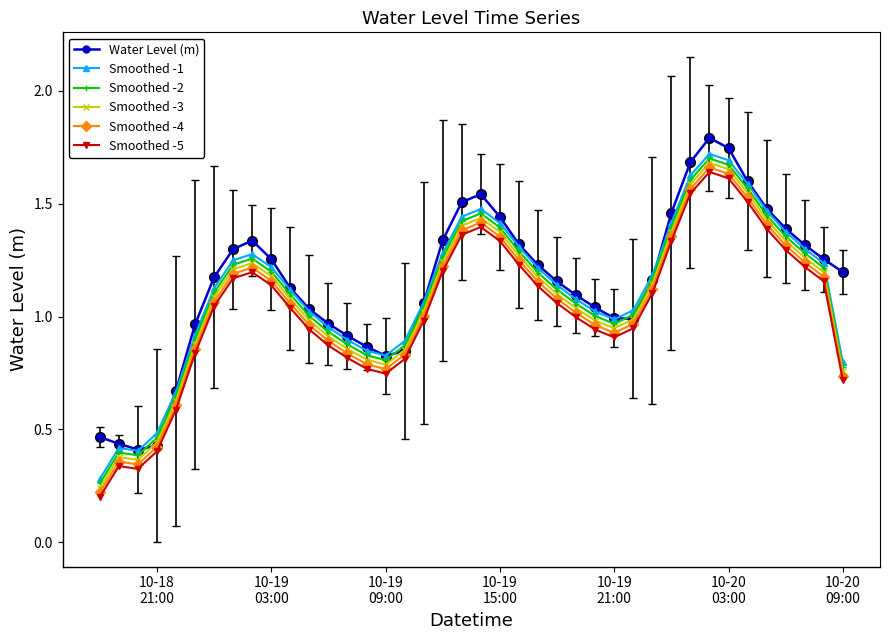

At how many categories does at least one series exceed 0?

40